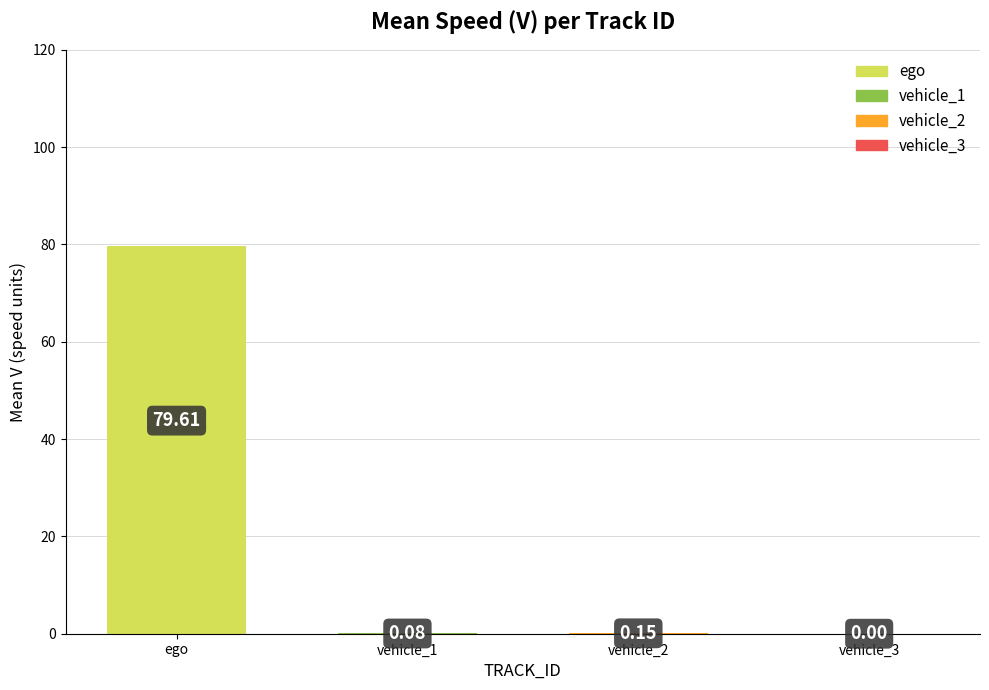

Which has a higher value, vehicle_2 or vehicle_3?

vehicle_2